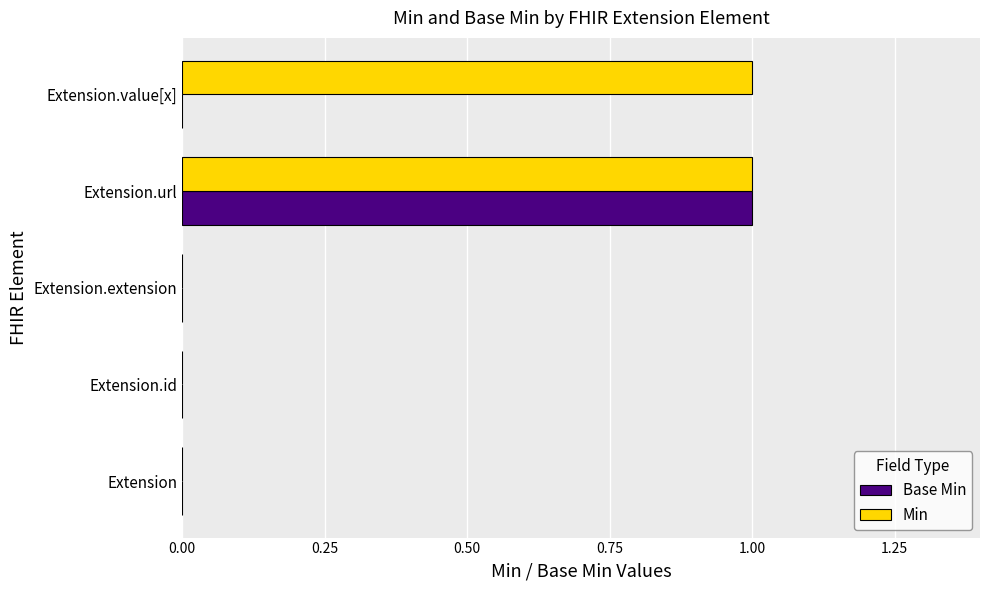

At which category is the sum across all series the highest?

Extension.url